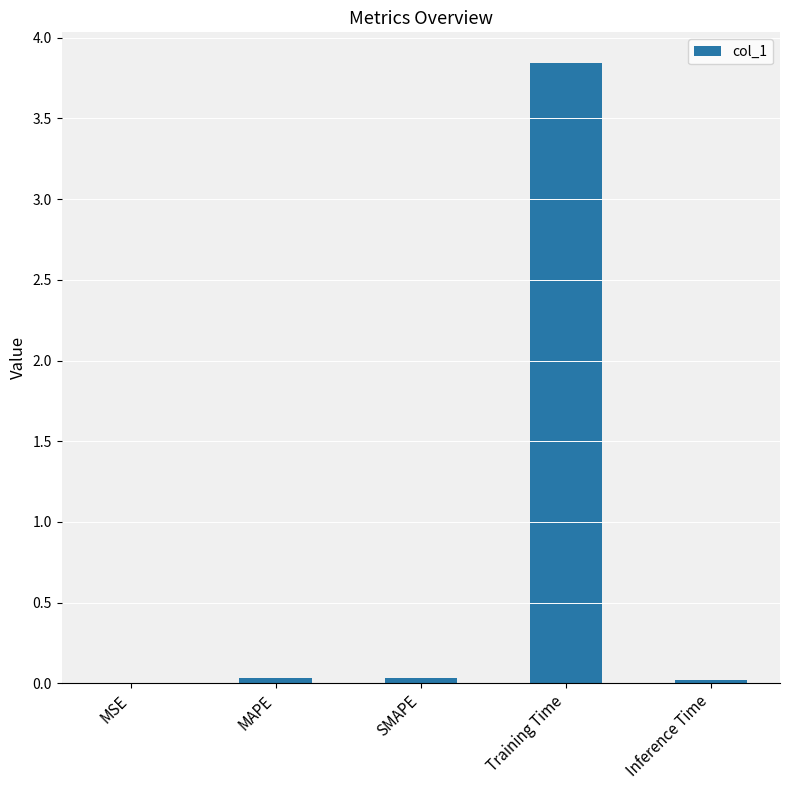

Are the bars grouped side by side (vs. stacked)?

No